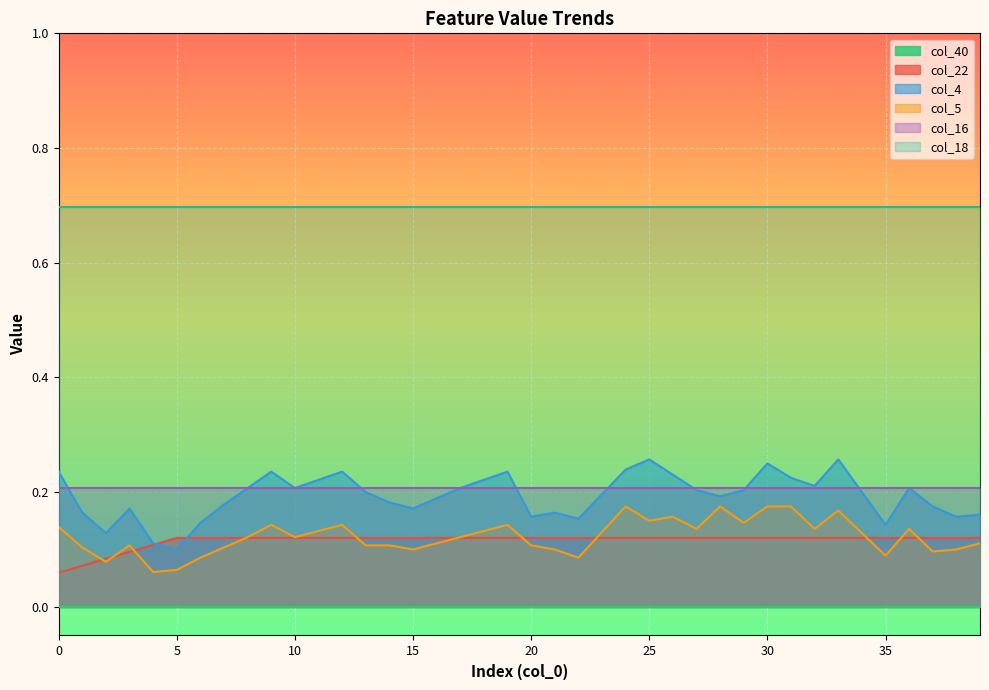

Which series has the largest range (max minus min)?

col_4